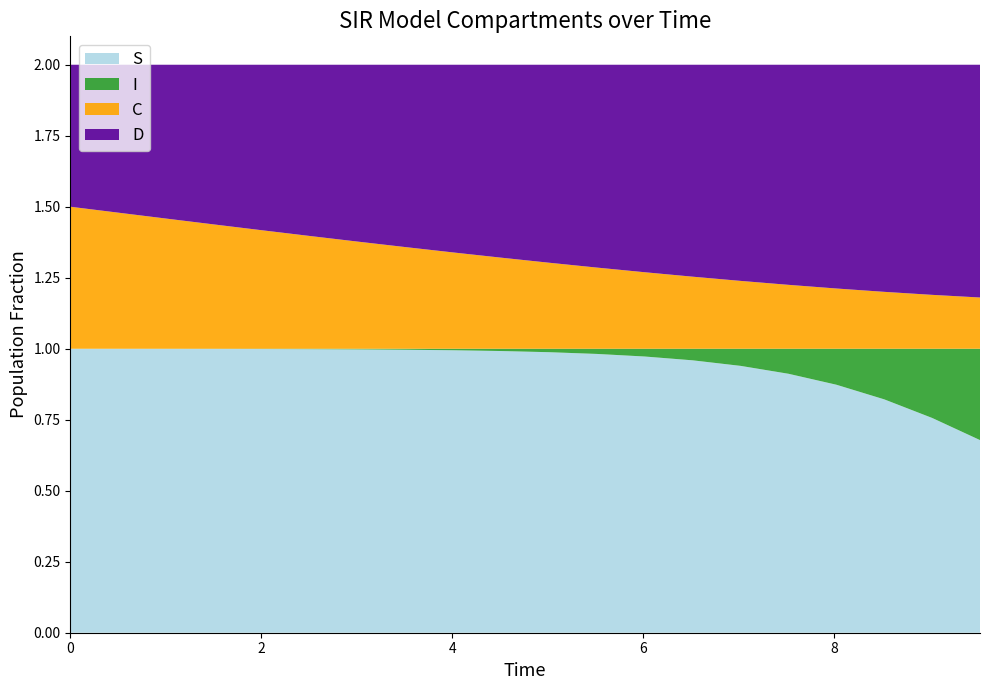

Reading left to right, extract all data points from this chart.

S: 1.0	1.0	1.0	1.0	1.0	1.0	1.0	1.0	1.0	1.0	1.0	1.0	1.0	1.0	0.9	0.9	0.9	0.8	0.8	0.7
I: 0.0	0.0	0.0	0.0	0.0	0.0	0.0	0.0	0.0	0.0	0.0	0.0	0.0	0.0	0.1	0.1	0.1	0.2	0.2	0.3
C: 0.5	0.5	0.5	0.4	0.4	0.4	0.4	0.4	0.3	0.3	0.3	0.3	0.3	0.3	0.2	0.2	0.2	0.2	0.2	0.2
D: 0.5	0.5	0.5	0.6	0.6	0.6	0.6	0.6	0.7	0.7	0.7	0.7	0.7	0.7	0.8	0.8	0.8	0.8	0.8	0.8